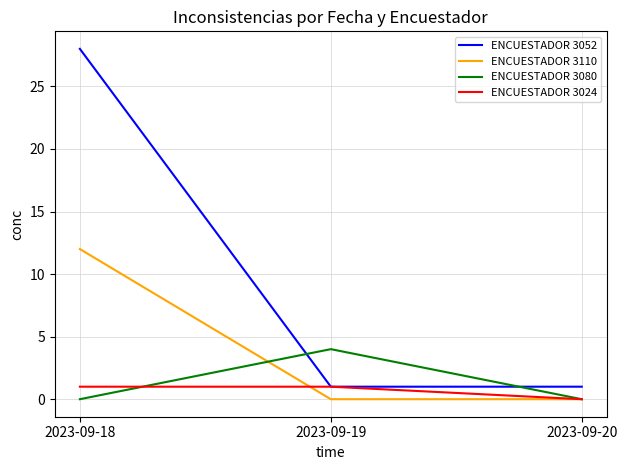

Is it true that ENCUESTADOR 3024 equals 1 at 2023-09-18?

True